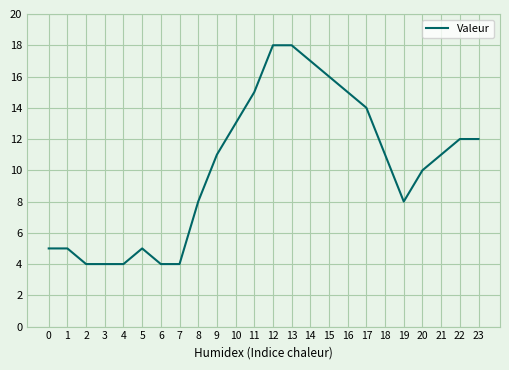

The chart shows a value of 16 at 15. True or false?

True